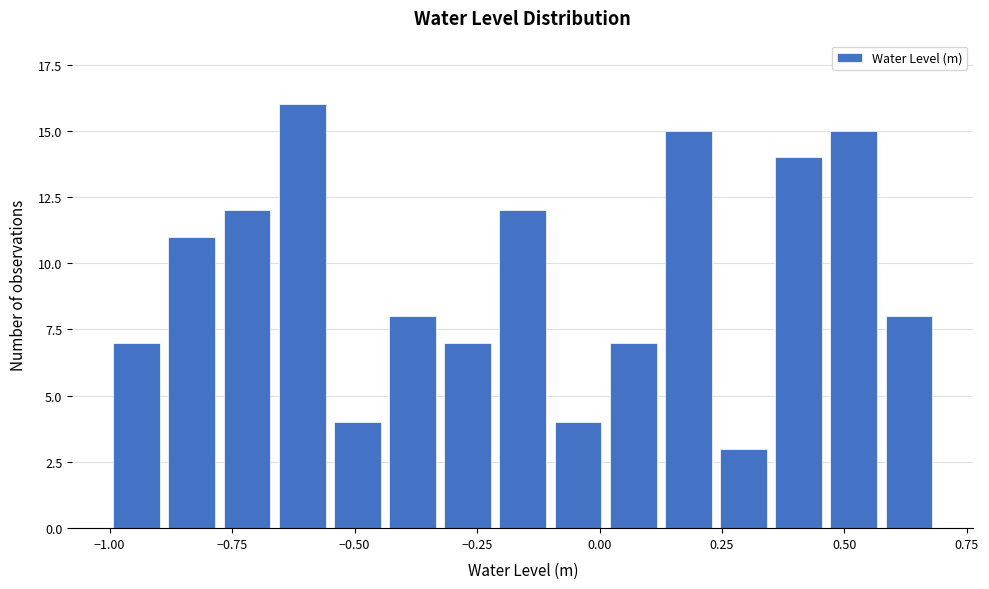

Around what value on the x-axis is the tallest bar? Give the approximate position of its centre, as read against the axis.

-0.60